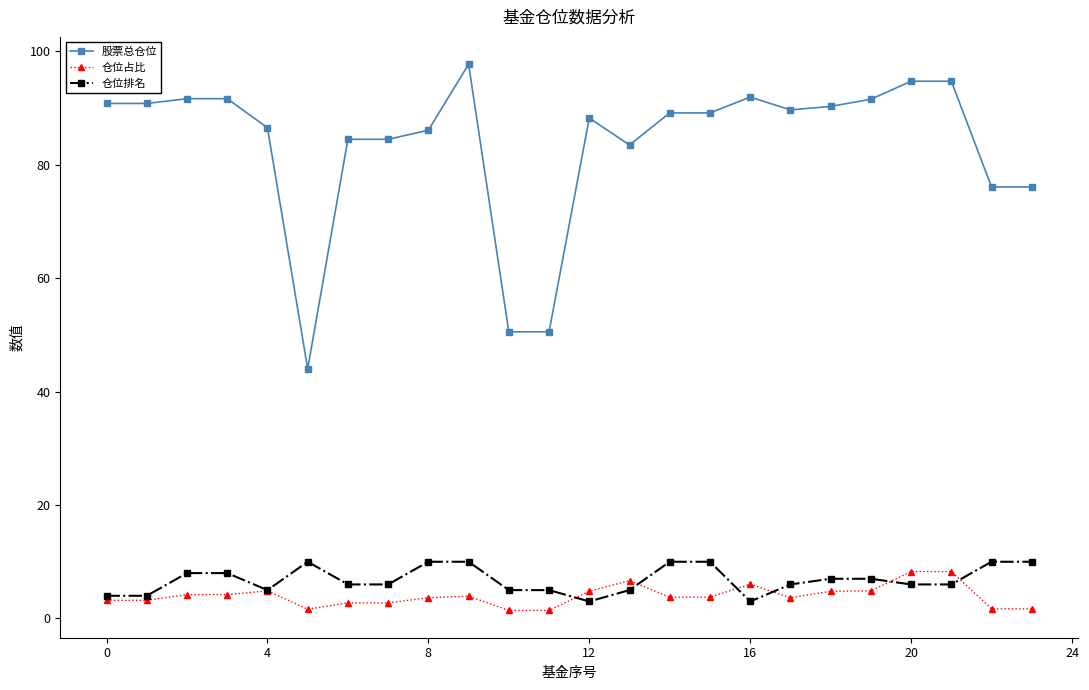

What is the average value of the 仓位排名 series?

6.8